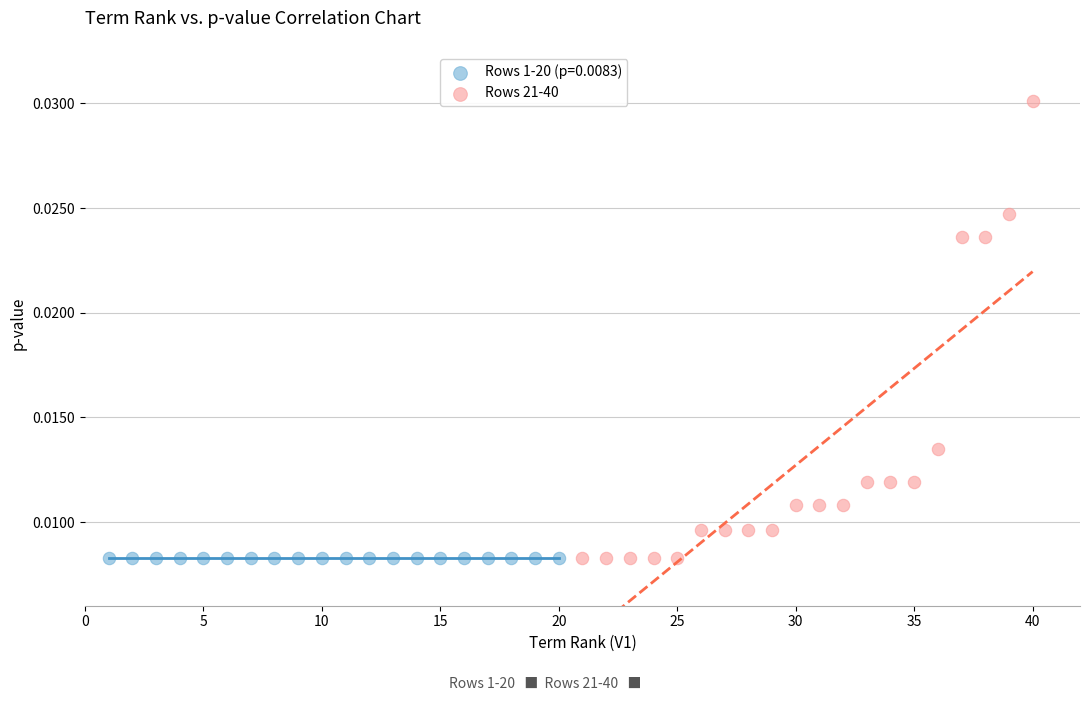

Which series contains the highest Y value?

Rows 21-40